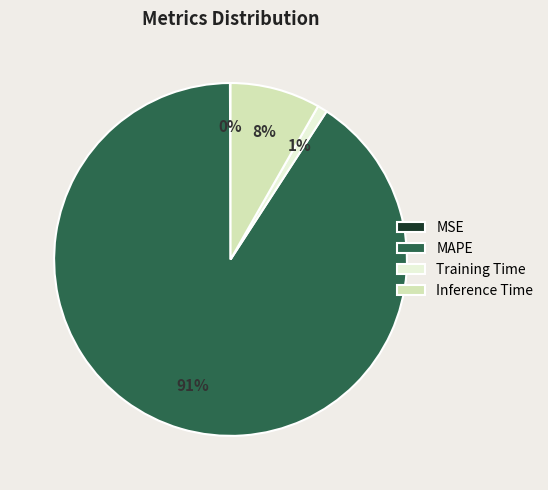

Which slice represents more than half of the pie?

MAPE